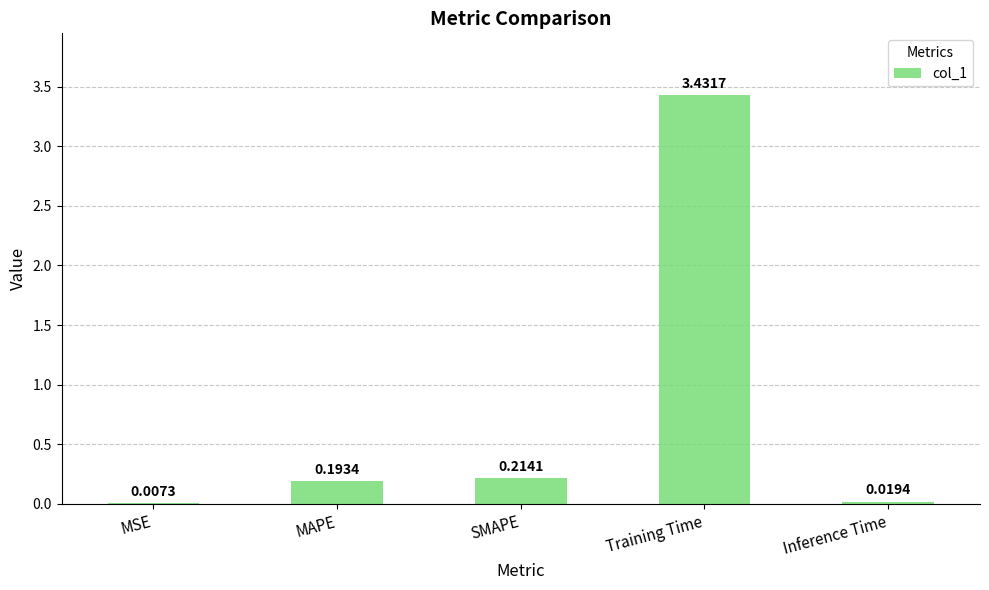

How many data points does each series have?

5